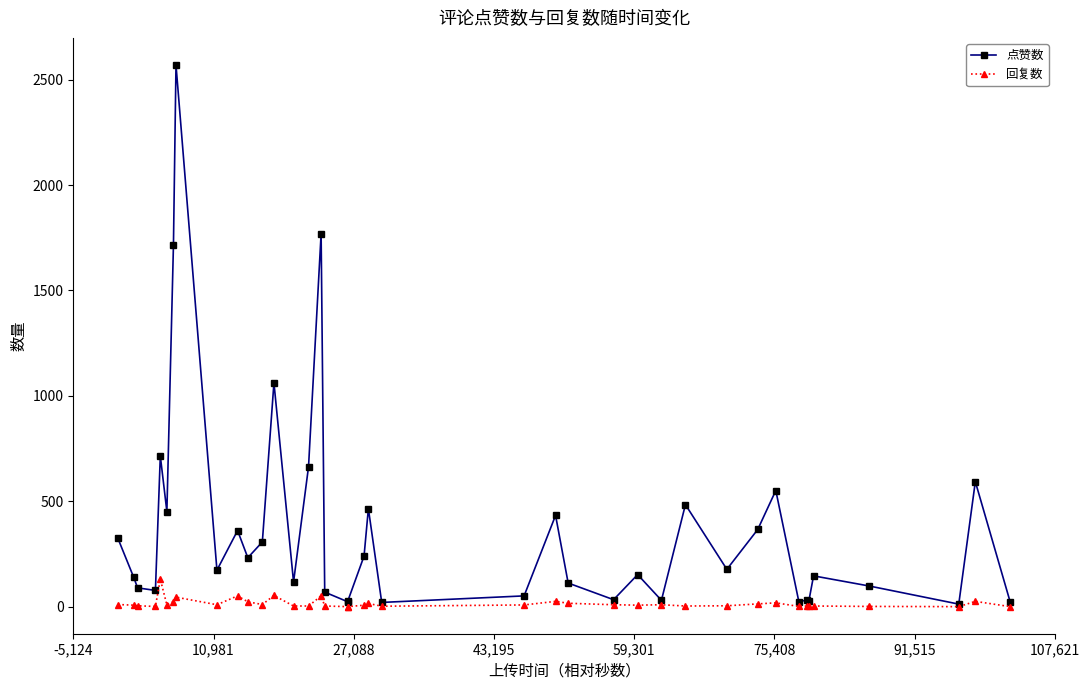

What is the value of the 点赞数 point at the 37th from the left?

98